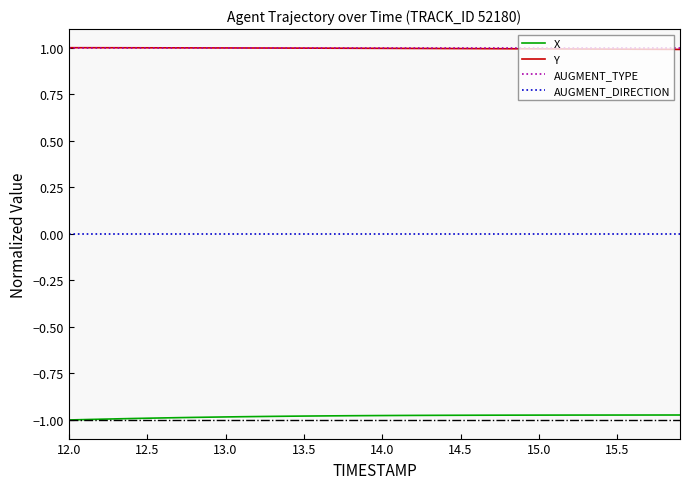

True or false: Y and X intersect in this chart.

False